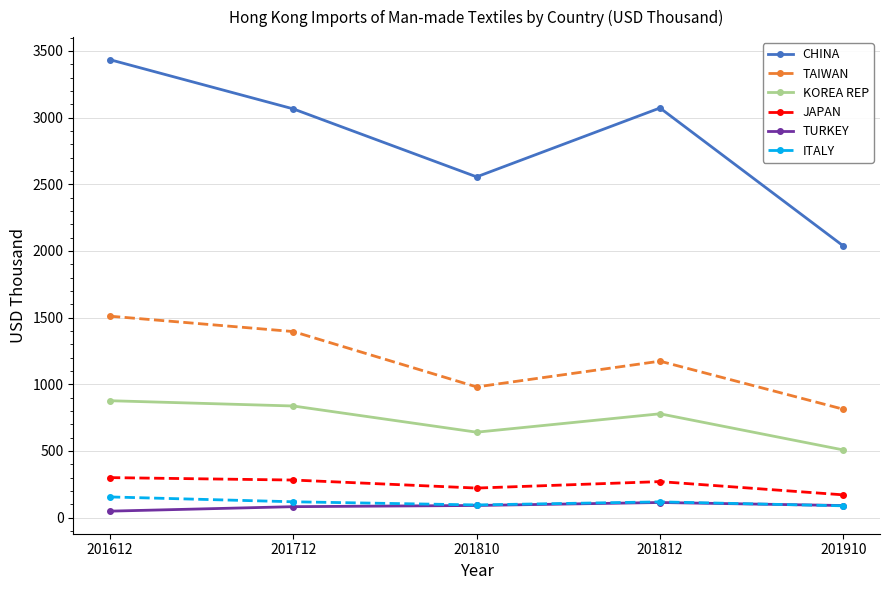

Rank the series by their maximum value, from highest to lowest.

CHINA, TAIWAN, KOREA REP, JAPAN, ITALY, TURKEY